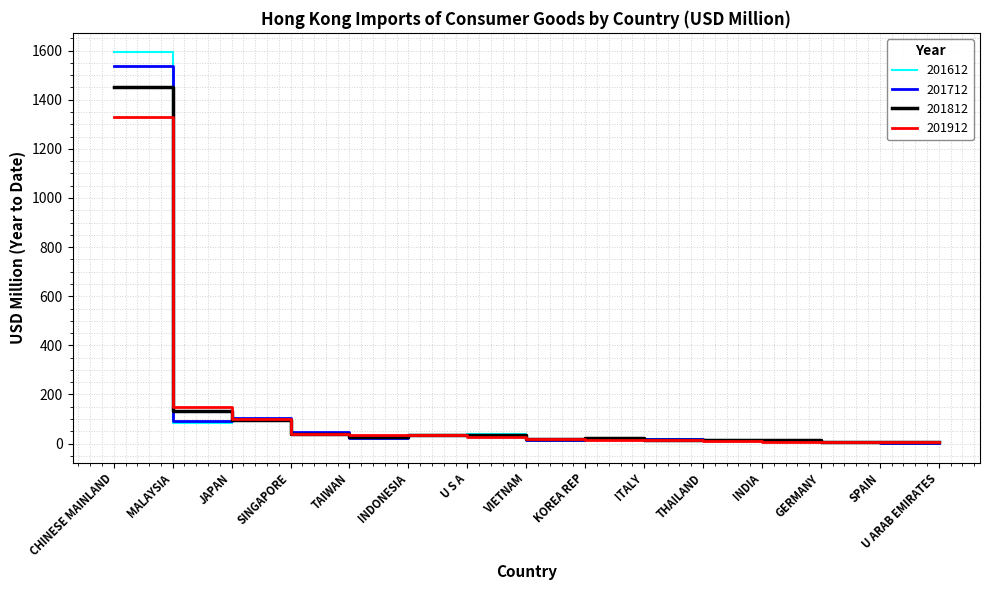

What value does the 201612 series have at MALAYSIA?

85.0